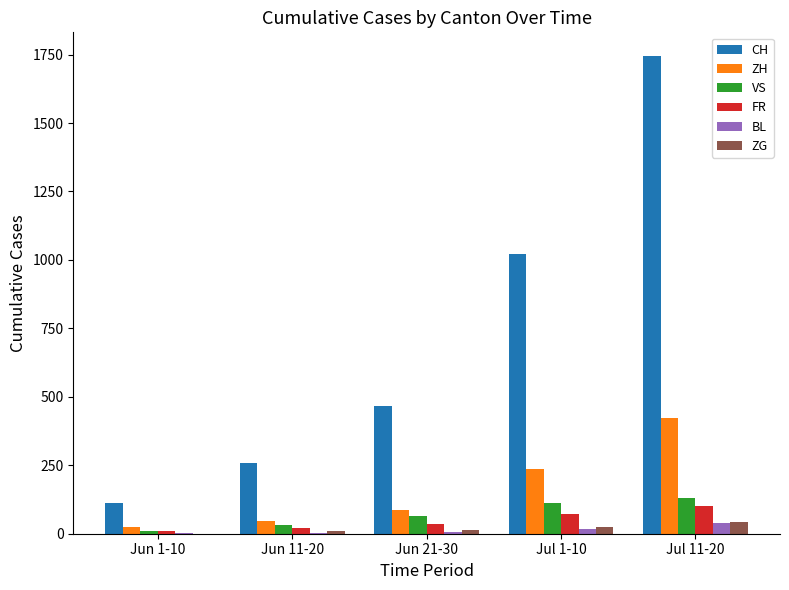

At which category is the sum across all series the highest?

Jul 11-20